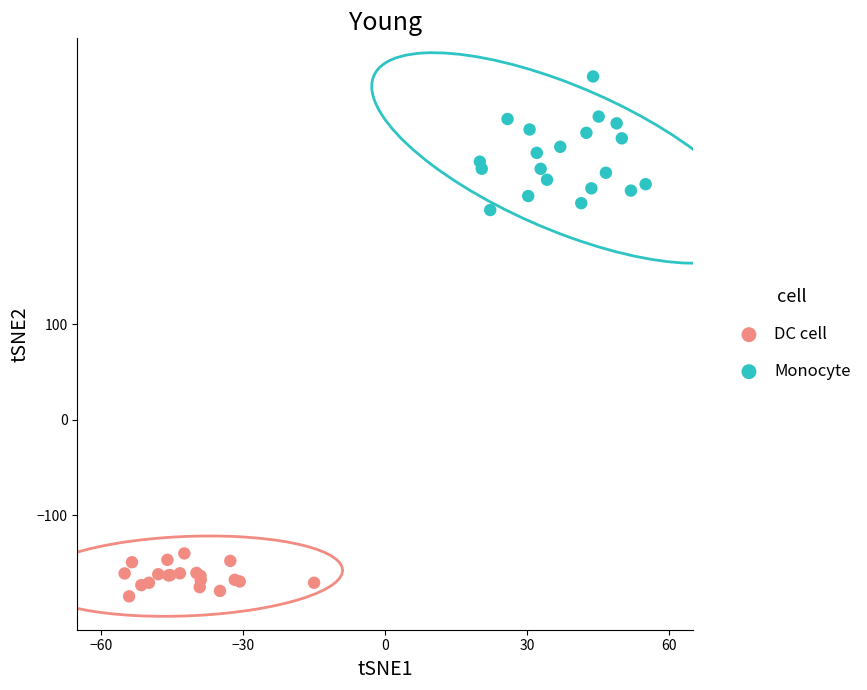

Which series contains the lowest Y value?

DC cell